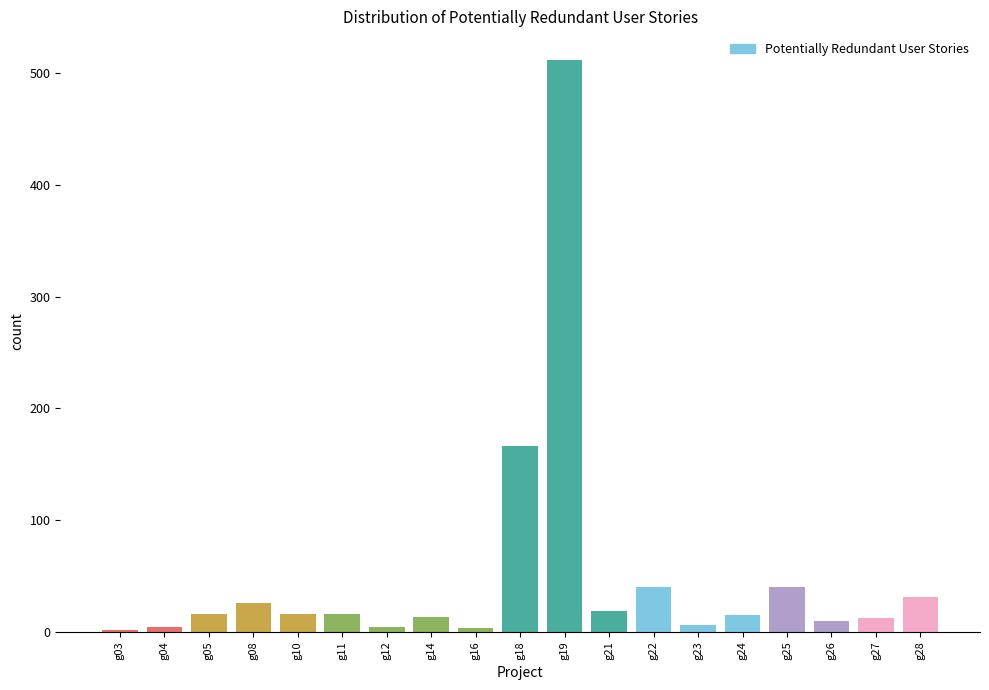

Which category has the highest value across all series?

g19